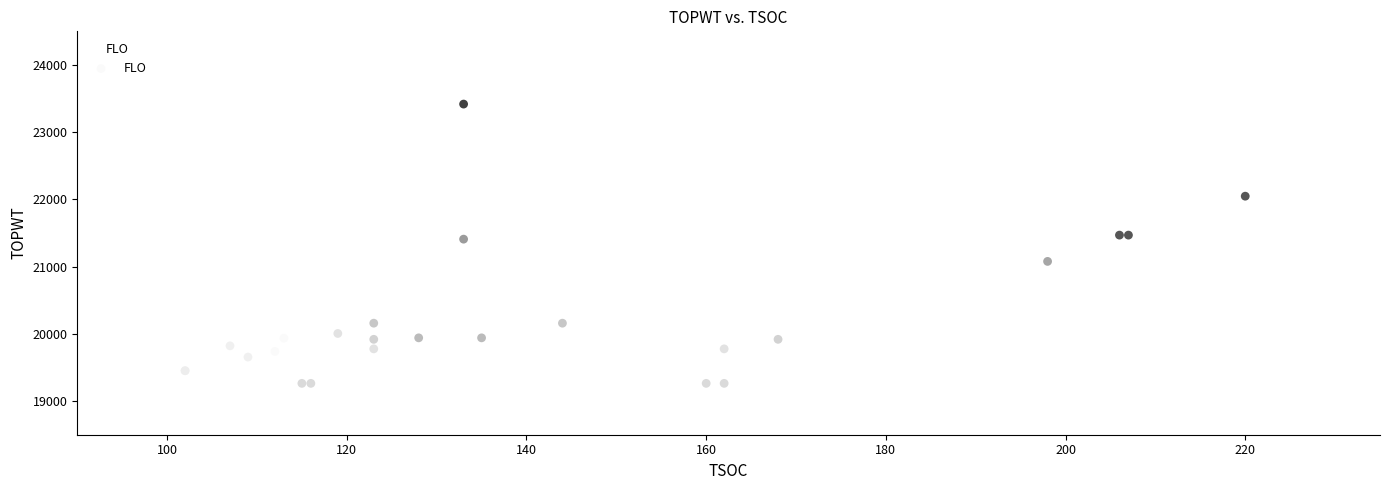

What Y value in the scatter plot is closest to 21341?

21409